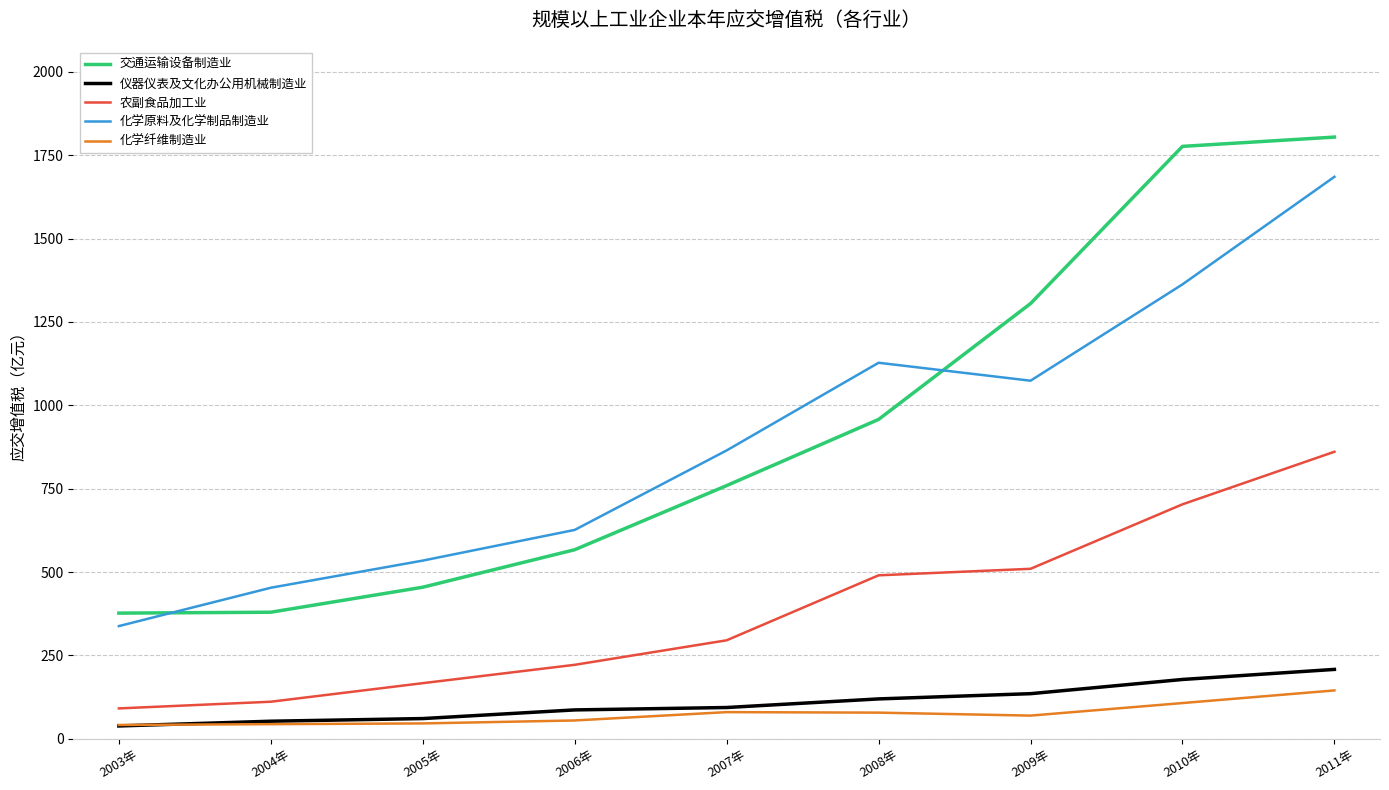

How many distinct data groups are displayed?

5